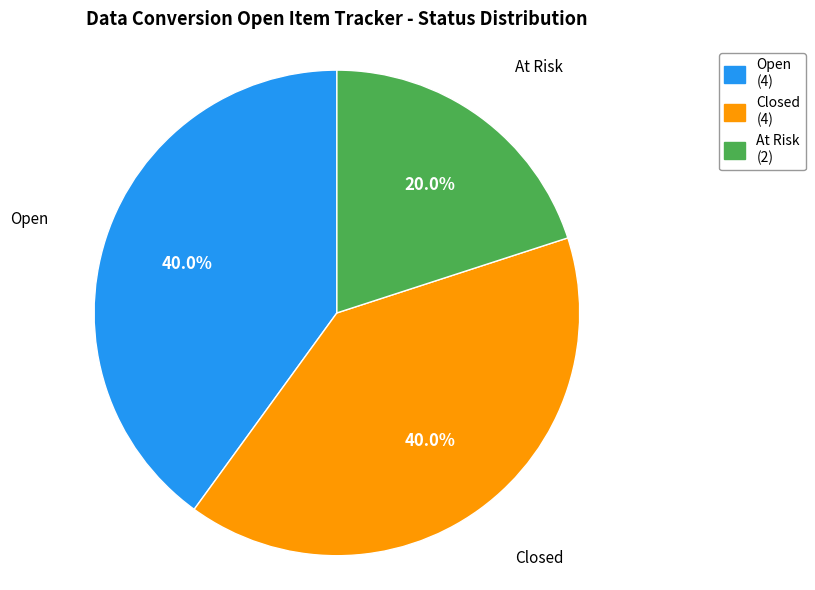

How many segments does this pie chart have?

3